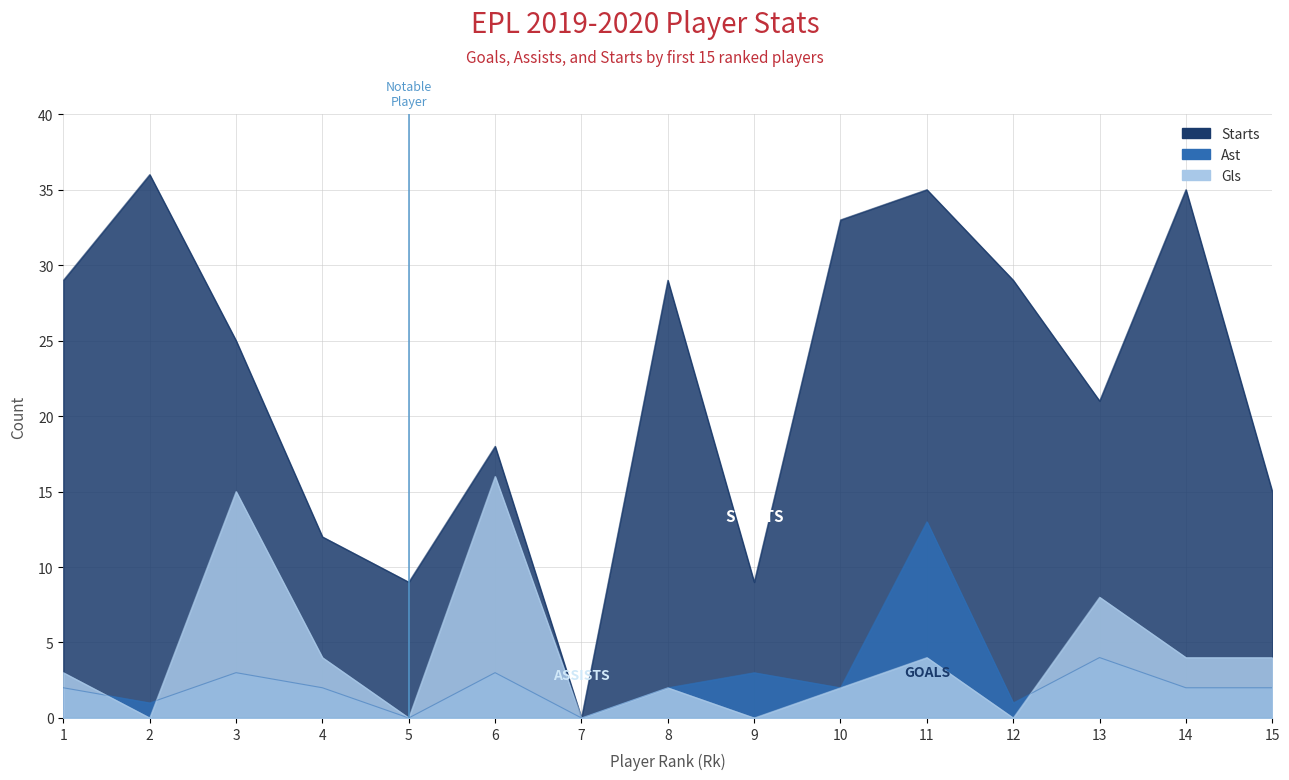

True or false: Starts and Gls cross at least once.

False